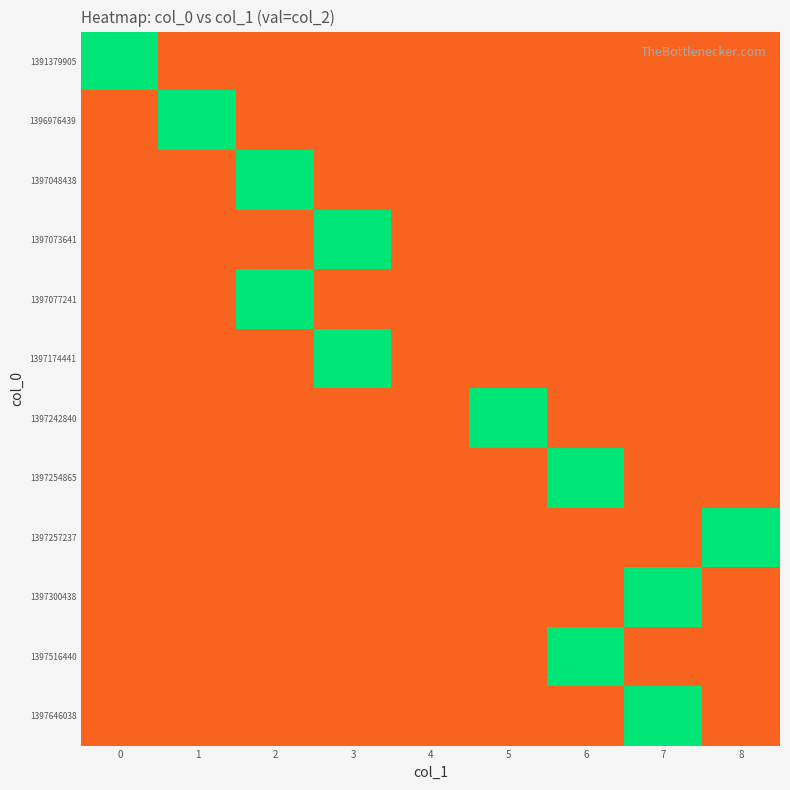

Between 2 and 5, which series saw the biggest shift?

1397048438